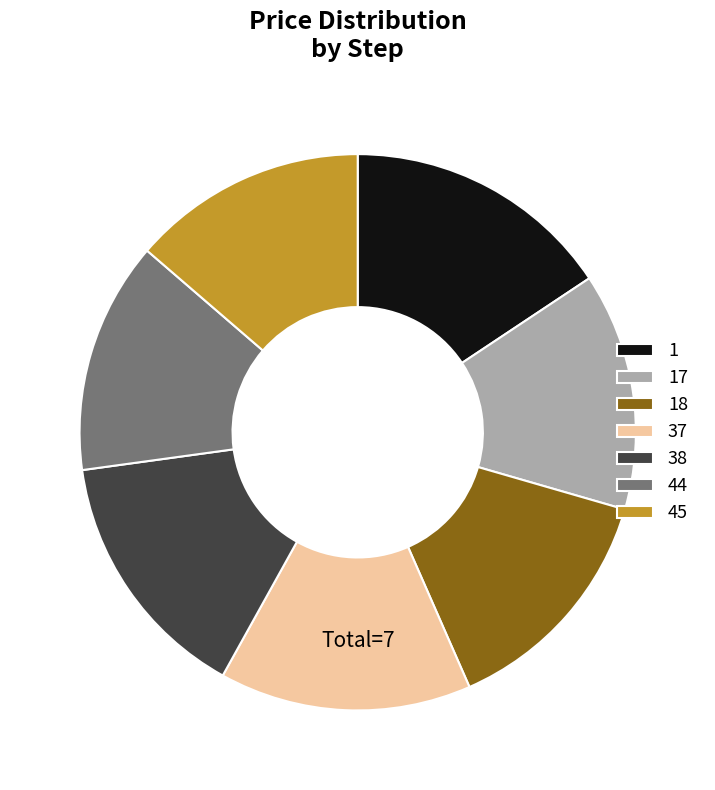

What is the ratio of the value at 18 to the value at 38?

0.9